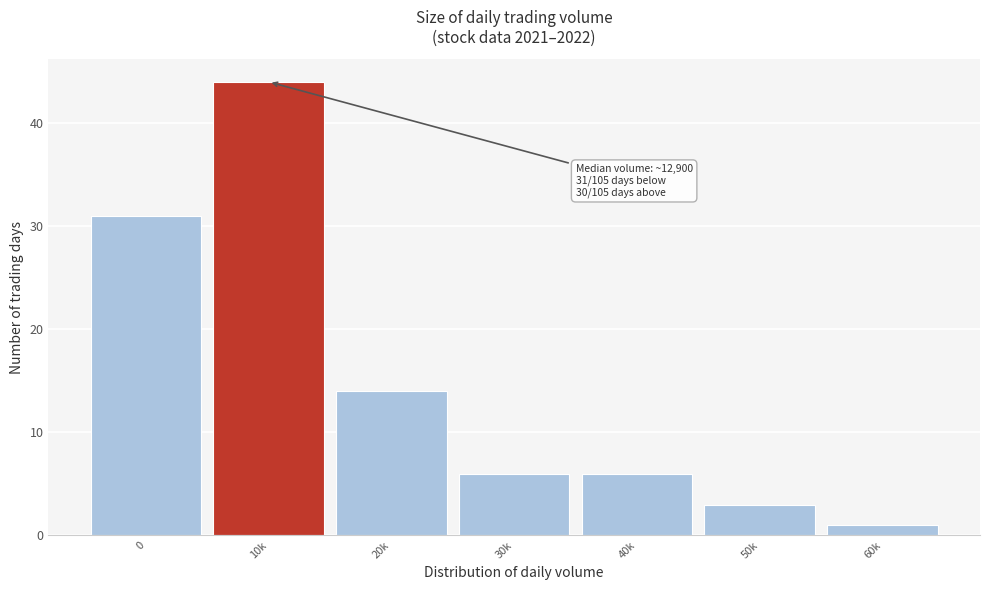

Reading left to right, extract all data points from this chart.

0=31	10k=44	20k=14	30k=6	40k=6	50k=3	60k=1